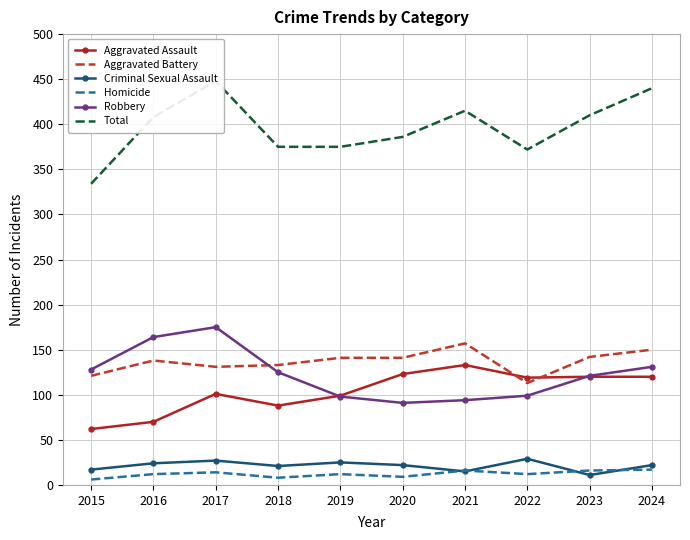

In Criminal Sexual Assault, how many points are lower than both neighbors (excluding endpoints)?

3